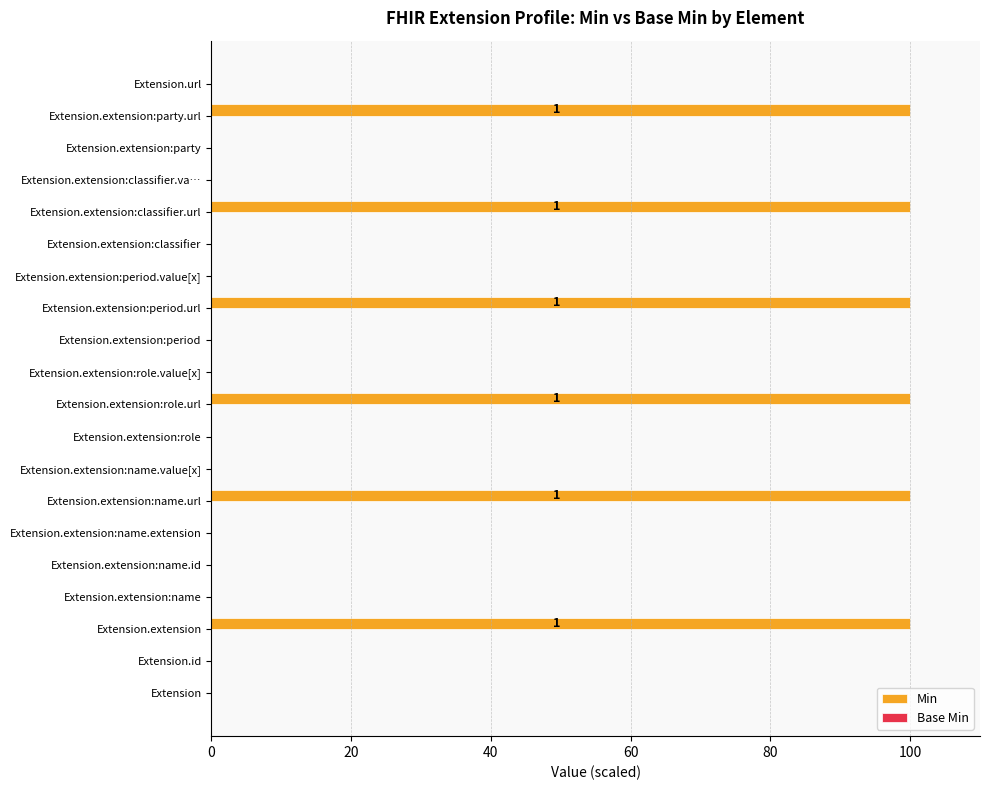

What is the sum of all values?

600